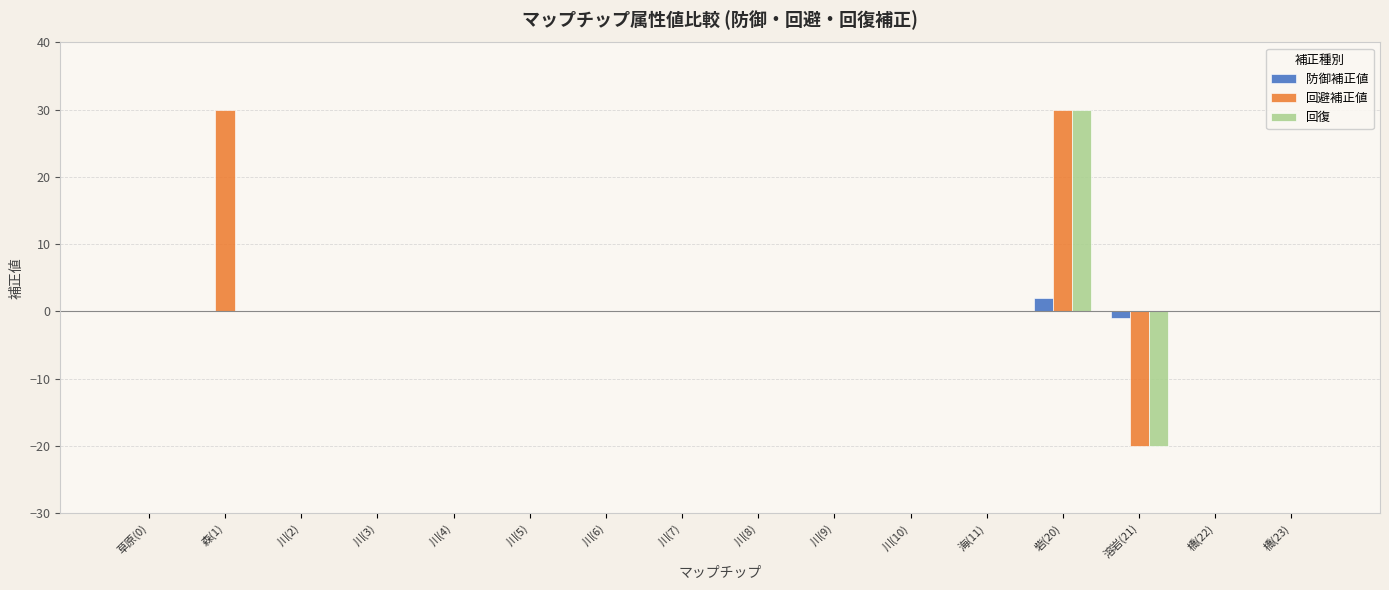

What is the sum of the 回避補正値 values at 川(6) and 砦(20)?

30